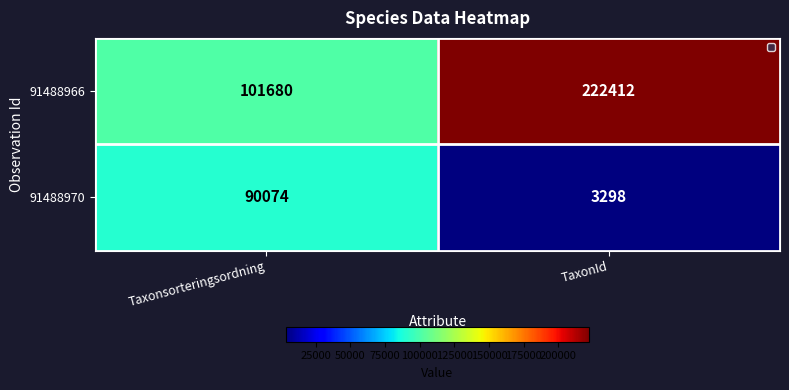

Which series changed the most between Taxonsorteringsordning and TaxonId?

91488966